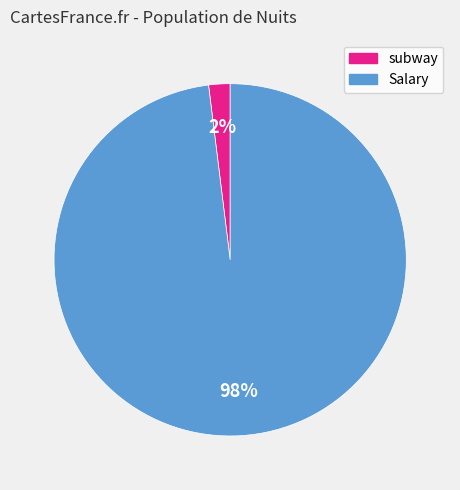

To the nearest percent, what percentage of the pie is subway?

2%